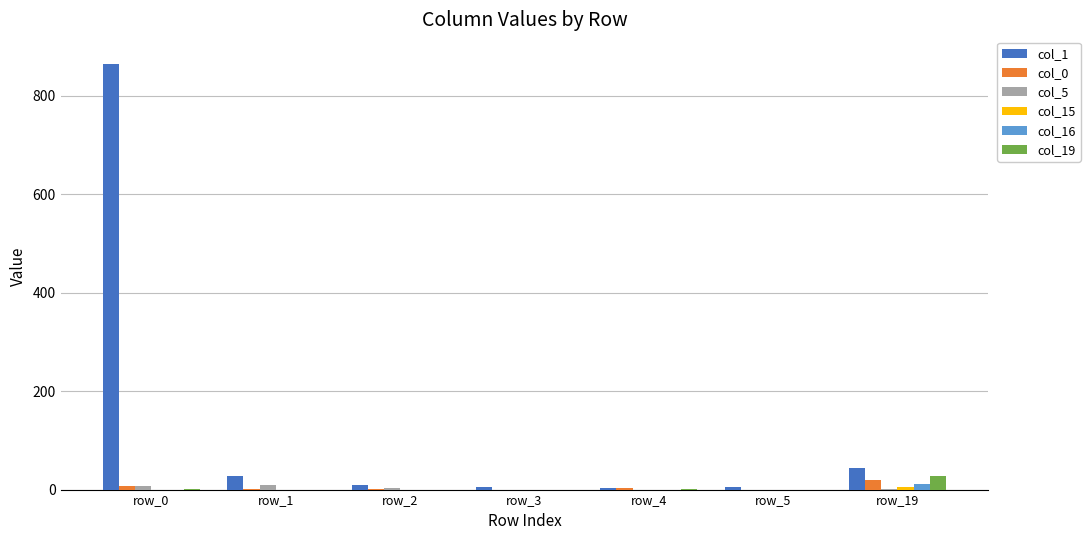

Which category has the highest value across all series?

row_0